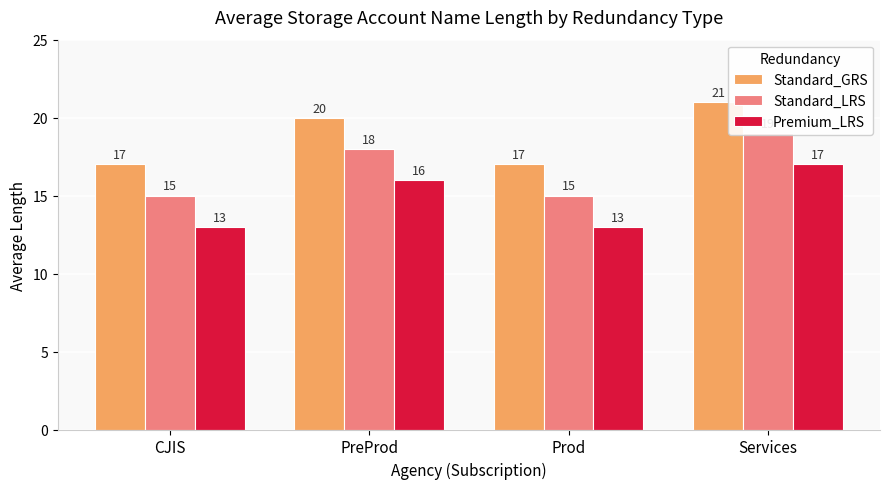

Where is Premium_LRS nearest to the value 15?

PreProd